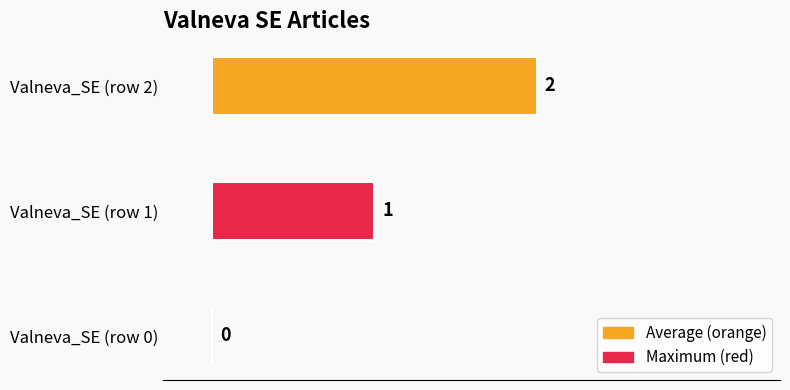

Which category has the highest value across all series?

Valneva_SE (row 2)